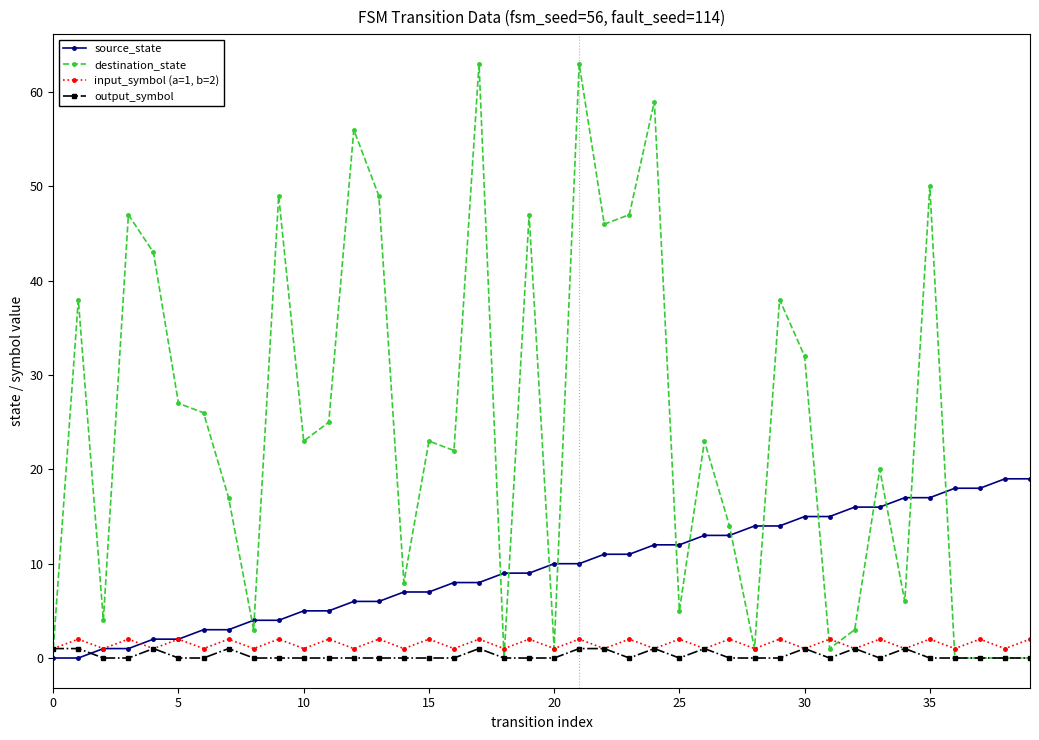

How many series are shown in this chart?

4